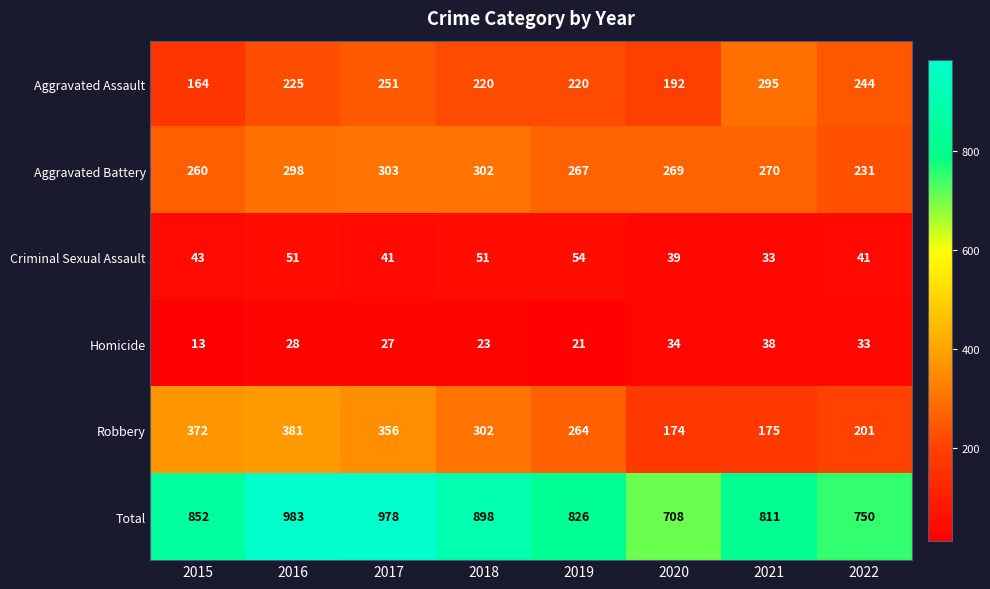

The value of Robbery at 2016 is 632. True or false?

False